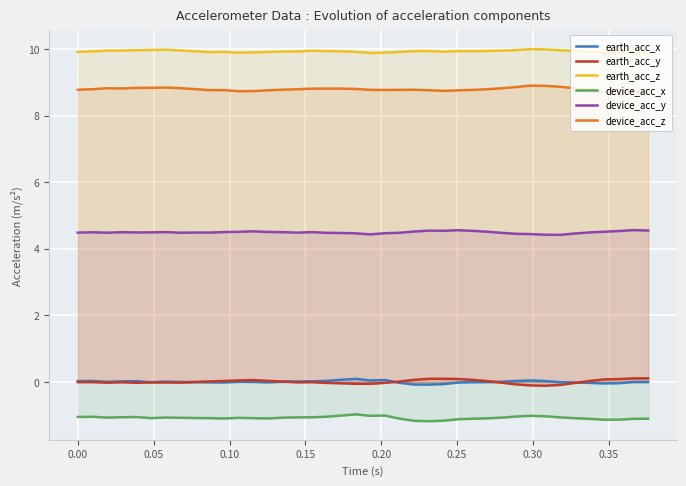

True or false: earth_acc_y and device_acc_x intersect in this chart.

False